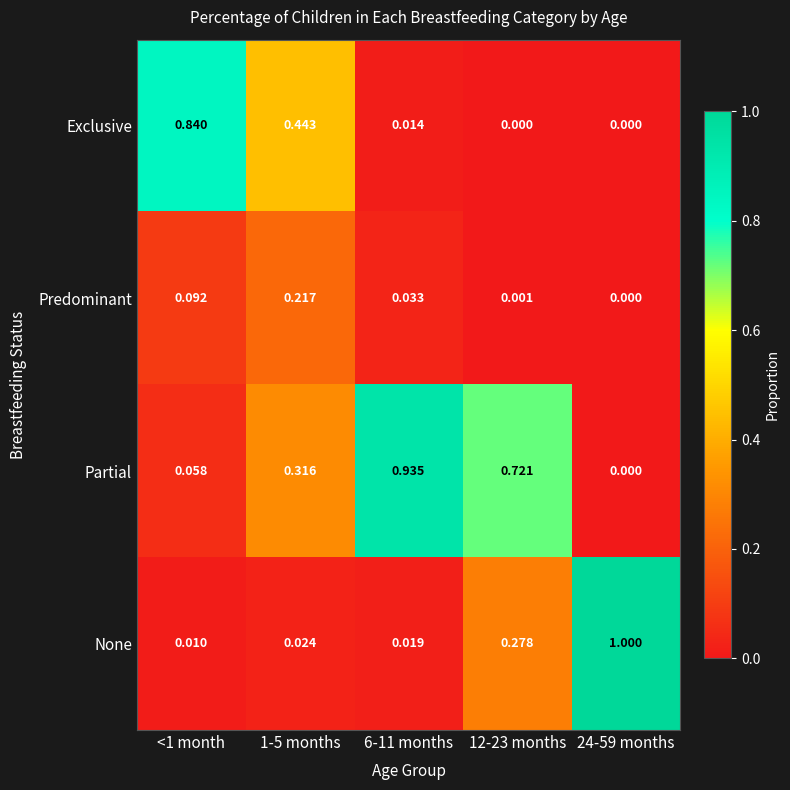

Rank the series at 6-11 months from highest to lowest value.

Partial, Predominant, None, Exclusive